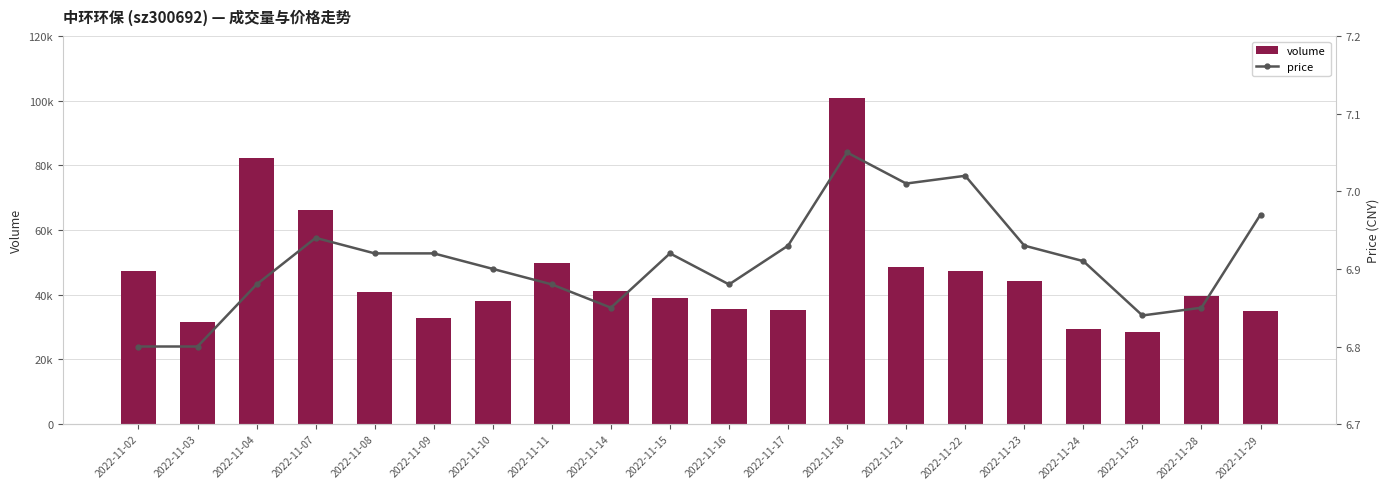

What is the highest value of the price series?

7.0